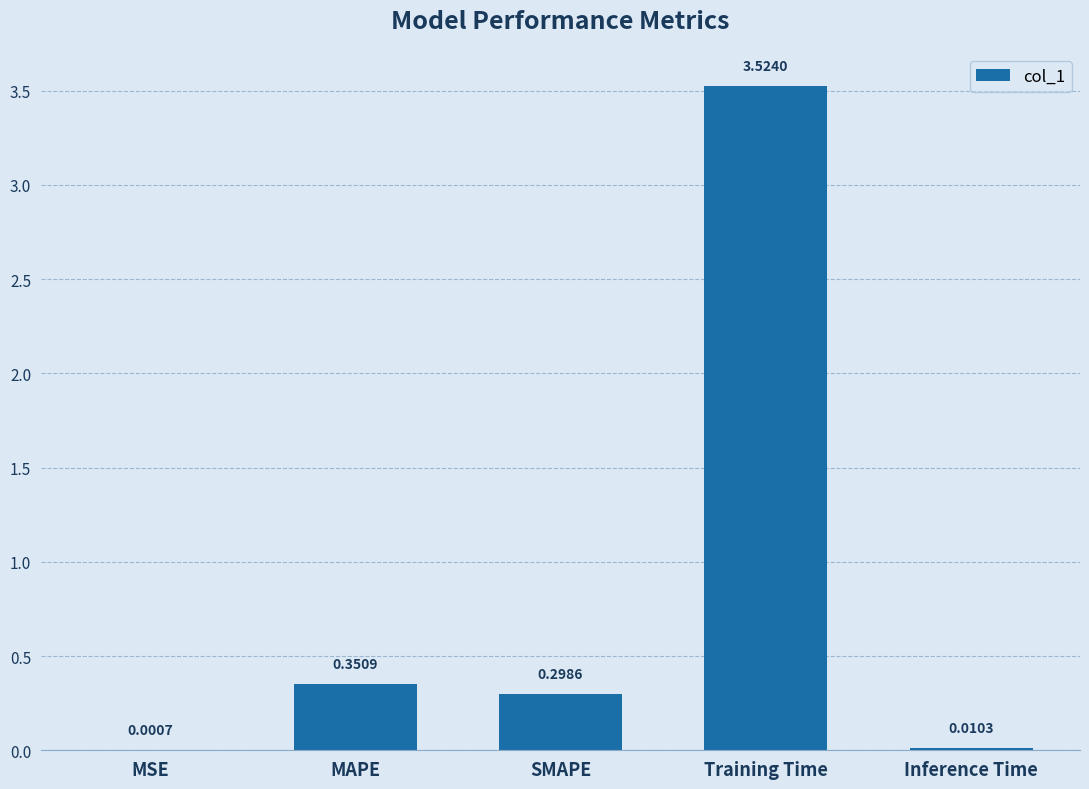

What is the change in value from MAPE to Training Time?

+3.2